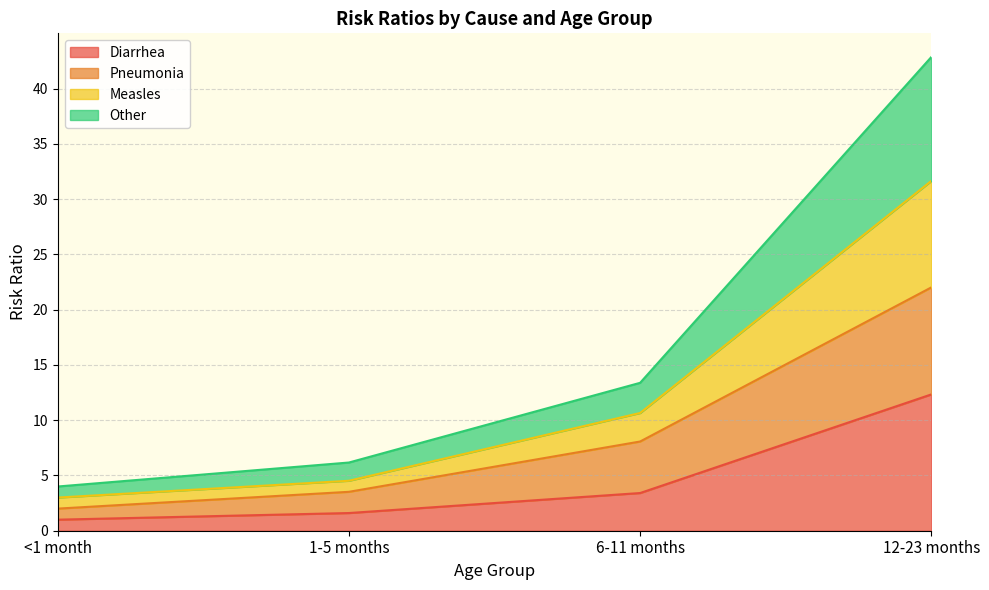

The Diarrhea series shows 6.8 at 12-23 months. True or false?

False